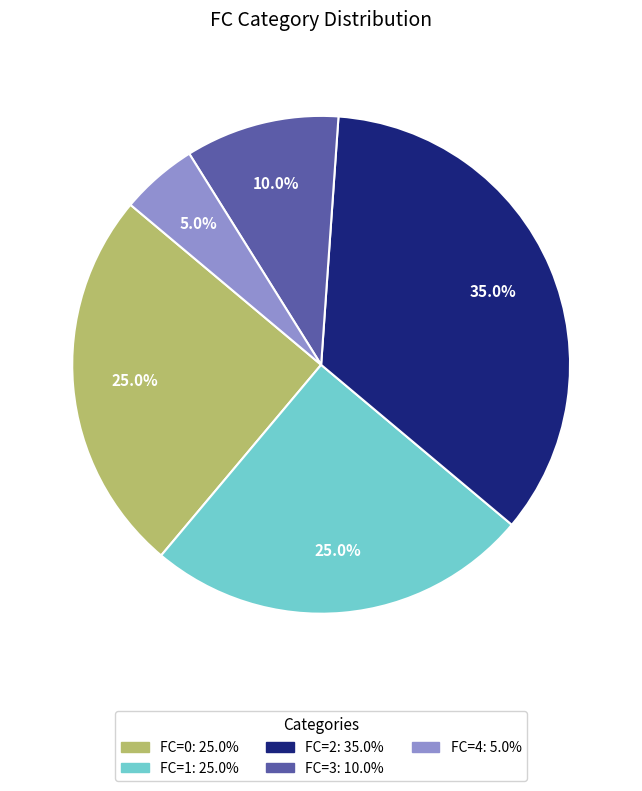

What is the ratio of the value at FC=0 to the value at FC=3?

2.5